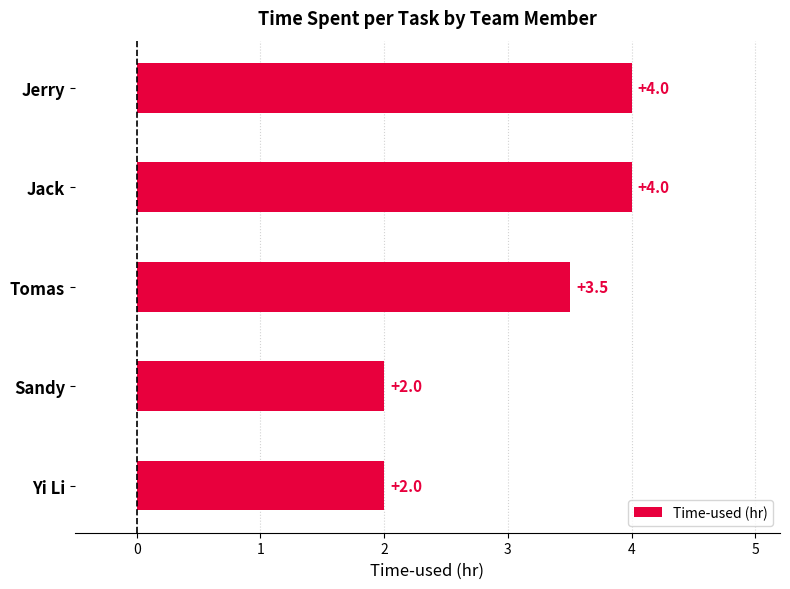

How many bars are there in total?

5